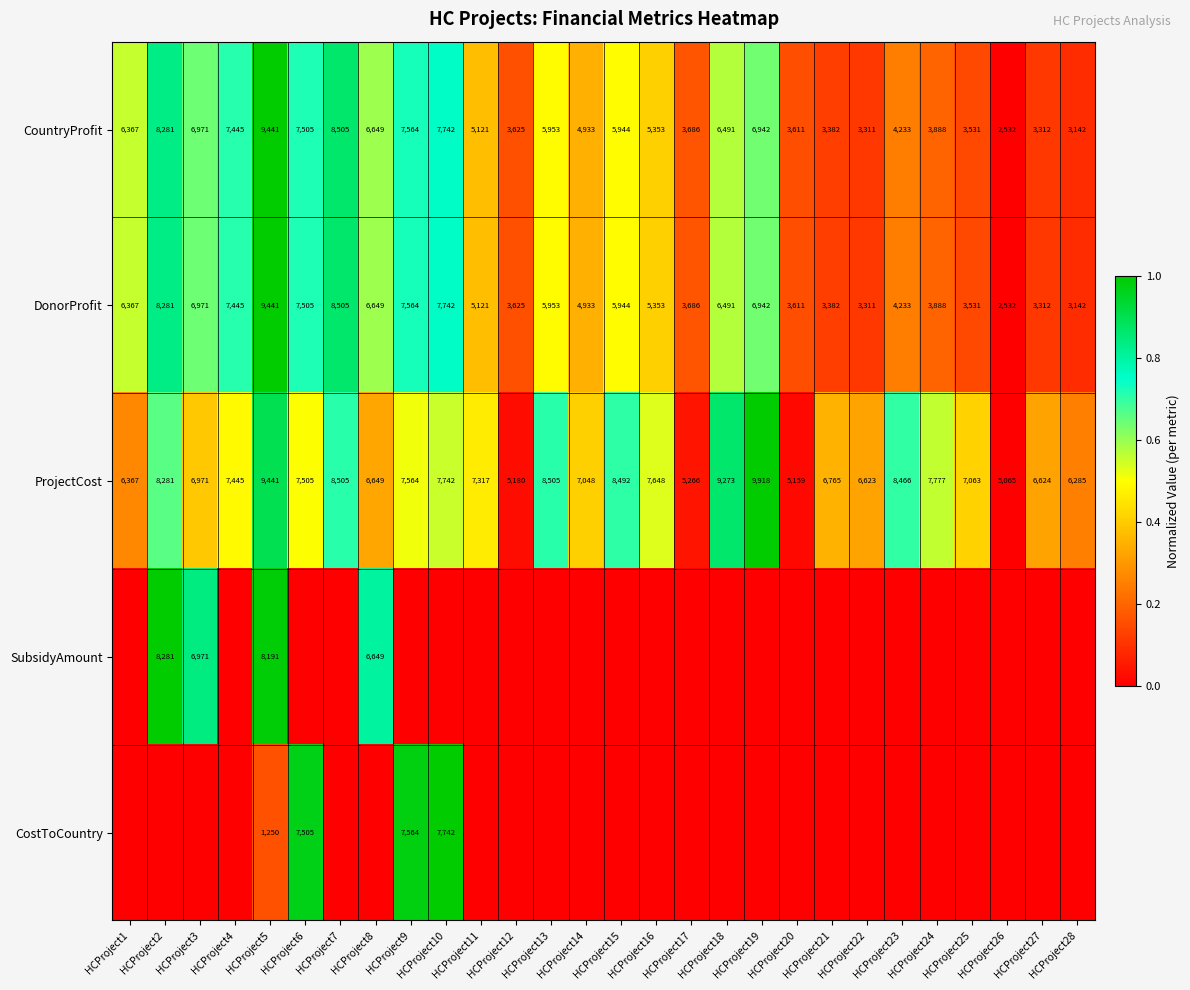

Where is ProjectCost nearest to the value 7491?

HCProject6